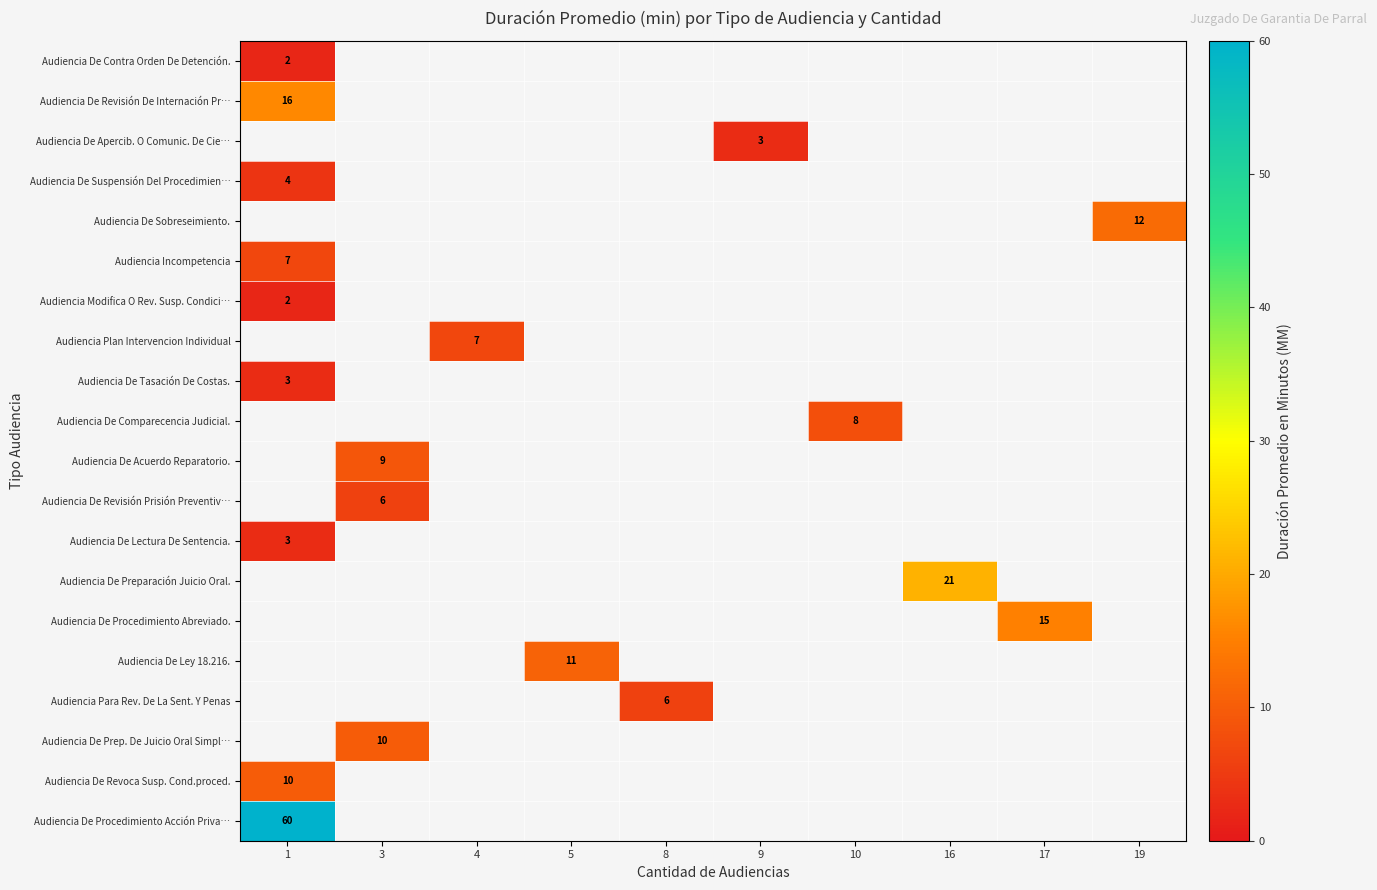

The value of row_3 at 1 is 4.0. True or false?

True